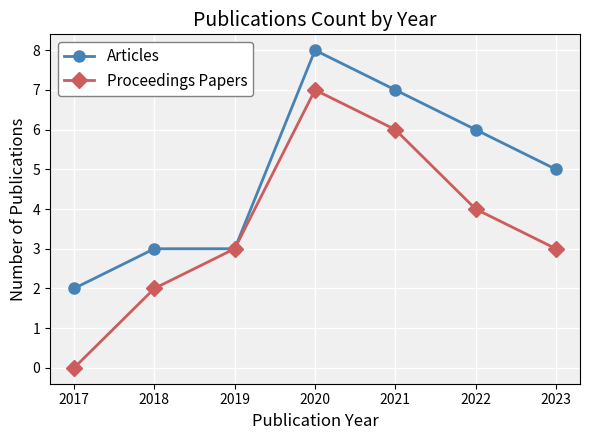

Which series has the widest spread of values?

Proceedings Papers